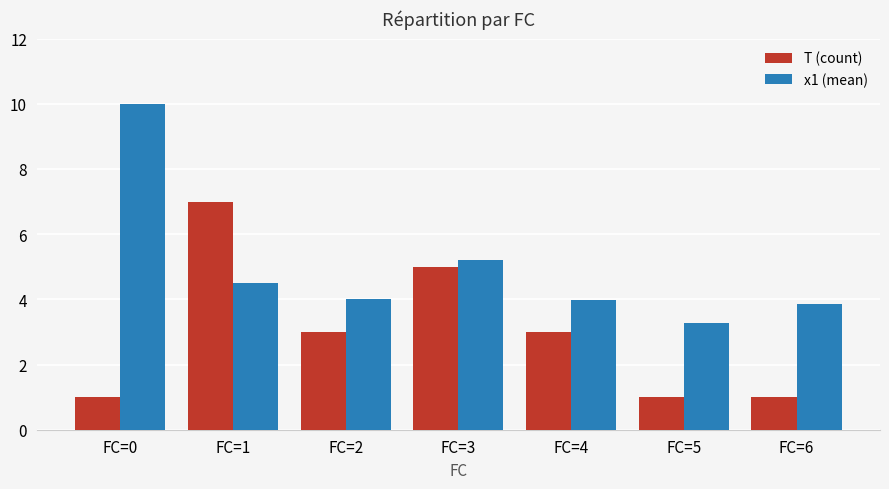

Is it true that x1 (mean) equals 7.5 at FC=3?

False